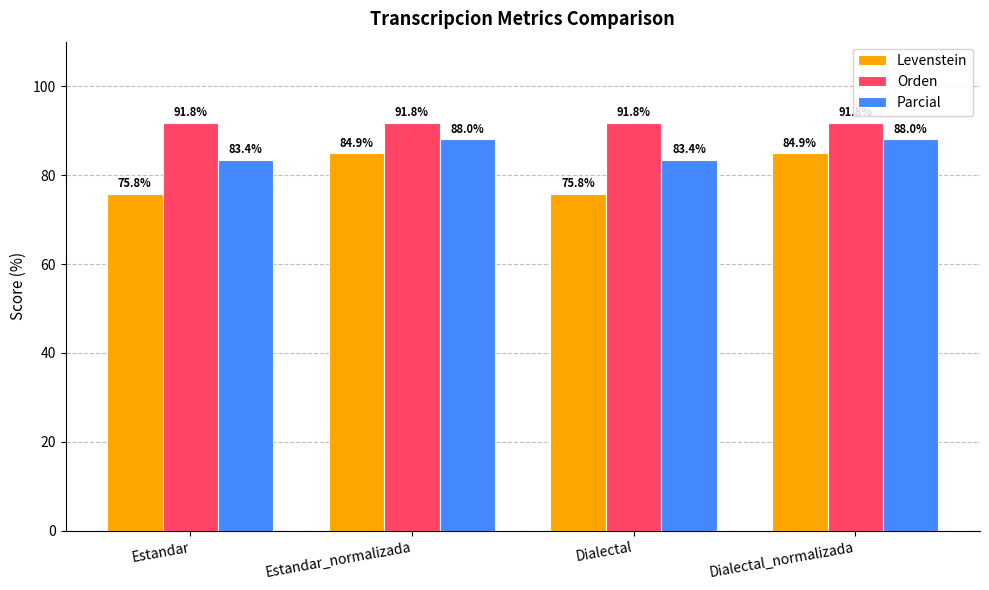

At which label does Levenstein first exceed 84?

Estandar_normalizada